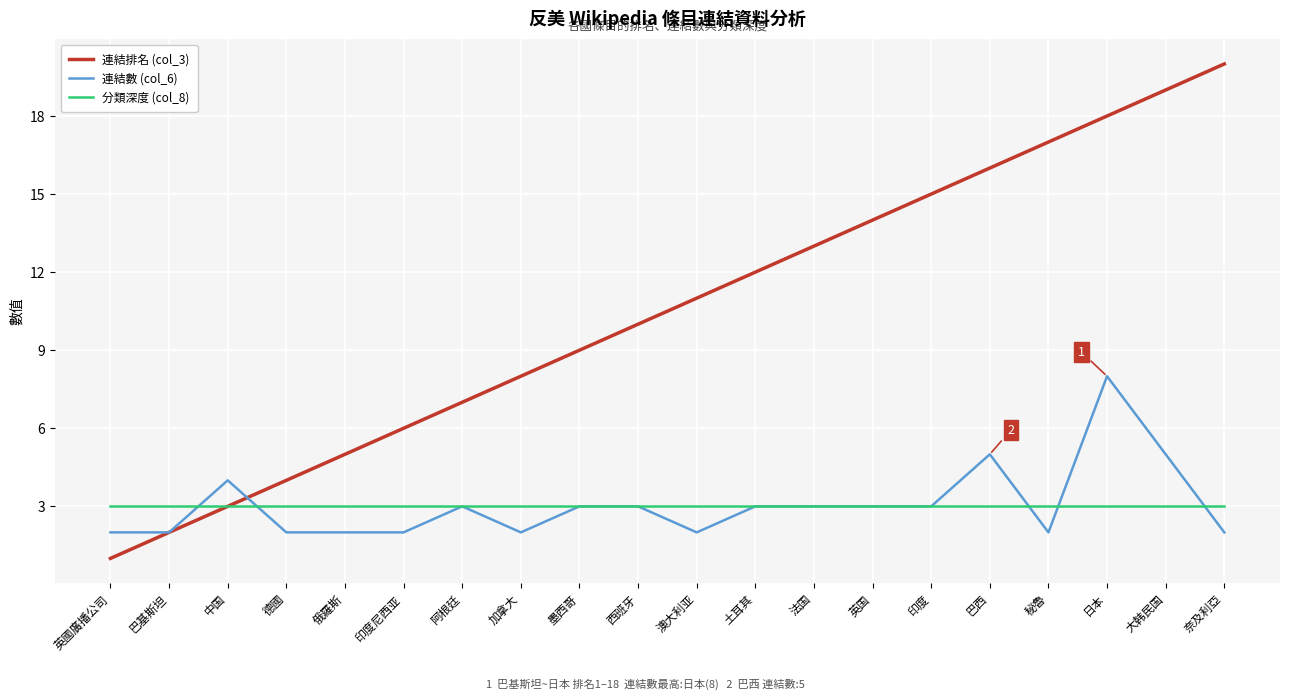

Which category has the highest value in the 連結數 (col_6) series?

日本